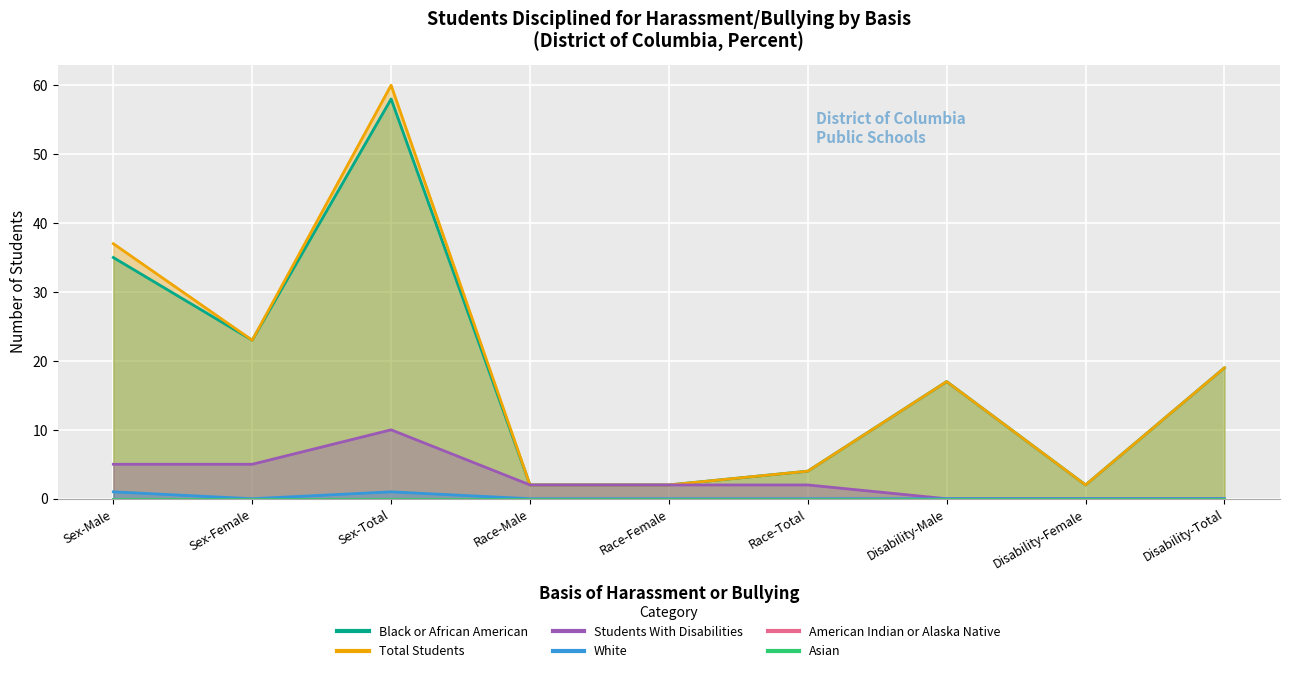

Does the chart display data point markers on the line(s)?

No